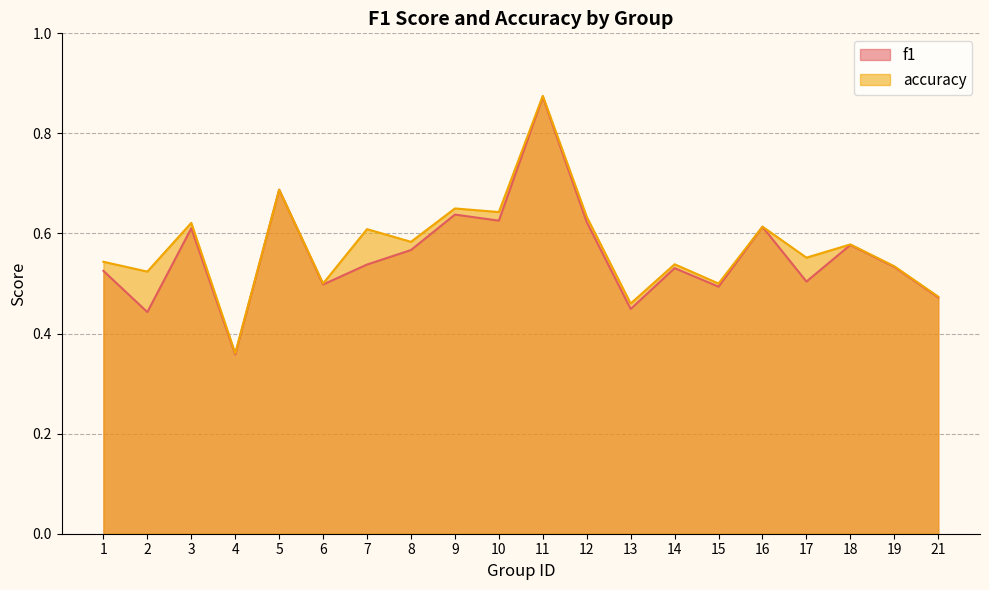

List the series in order of their overall mean, lowest first.

f1, accuracy